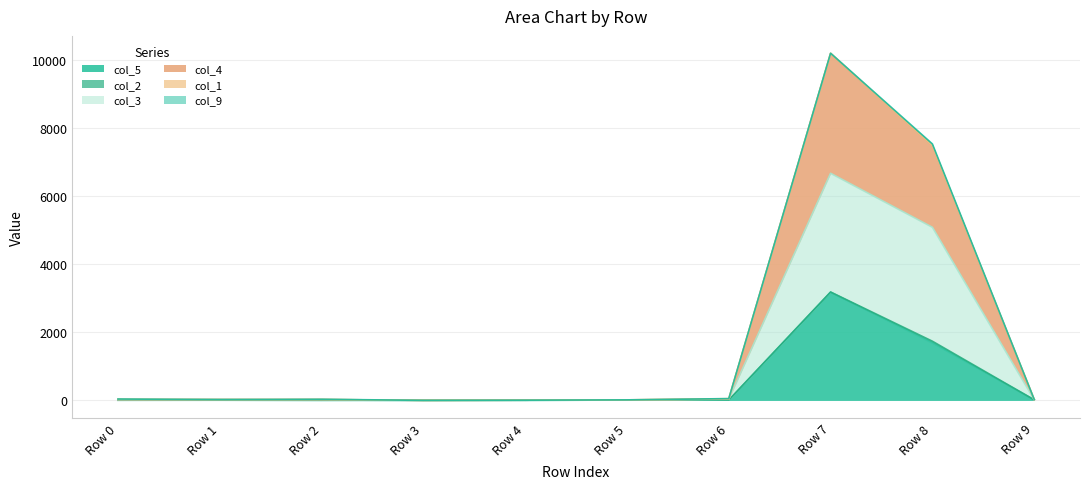

How many data points in col_3 are above 24?

4